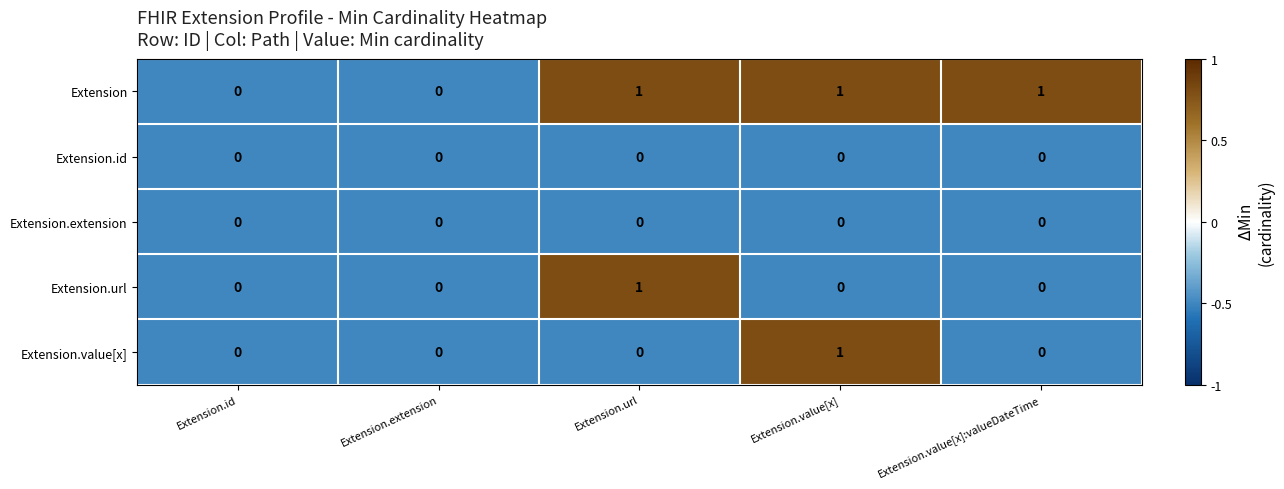

The Extension.id series shows 0 at Extension.value[x]:valueDateTime. True or false?

True